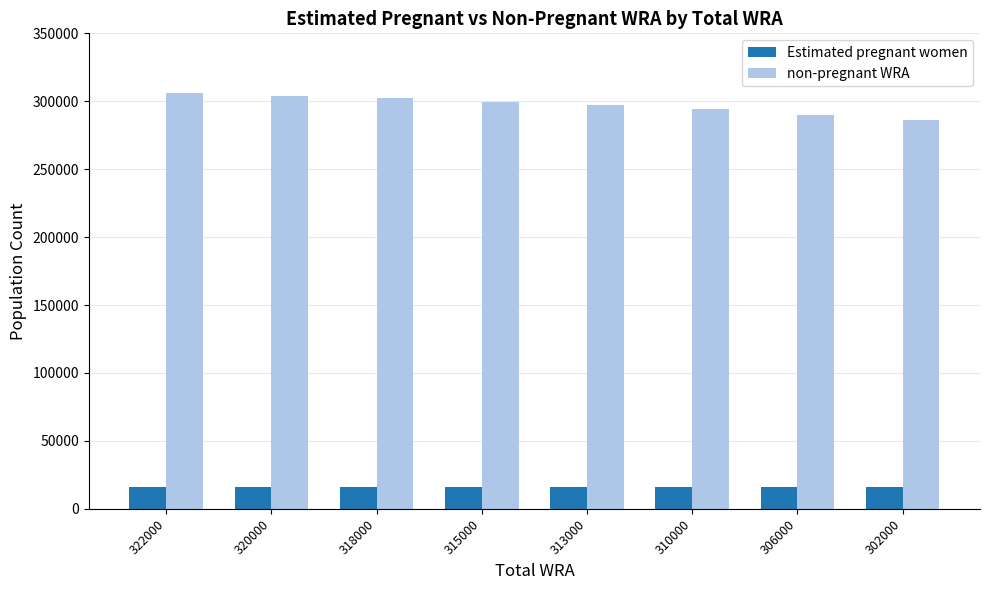

Which series has the largest total across all categories?

non-pregnant WRA